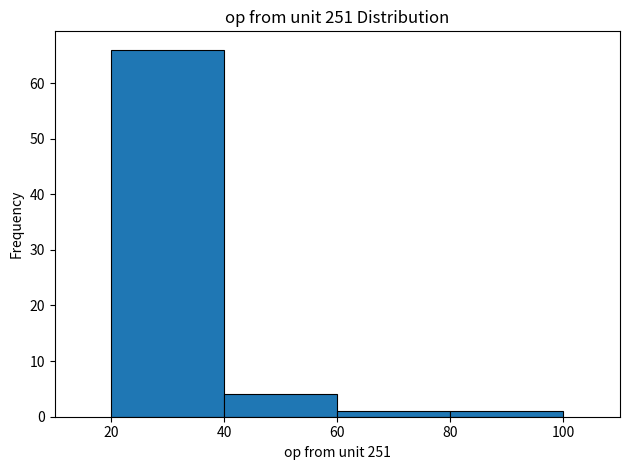

Reading left to right, transcribe this chart: for each bar, give the range it covers on the x-axis and its height. The values are not printed on the chart, so give them approximately, as read against the axis.

20 to 40: 66
40 to 60: 4
60 to 80: 1
80 to 100: 1